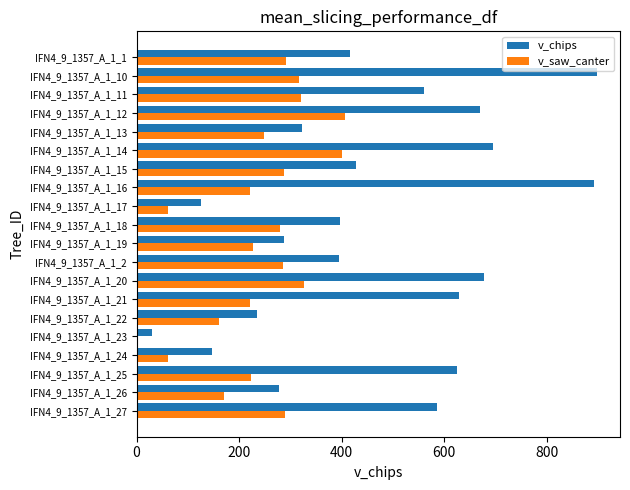

The value of v_saw_canter at IFN4_9_1357_A_1_19 is 370.9. True or false?

False